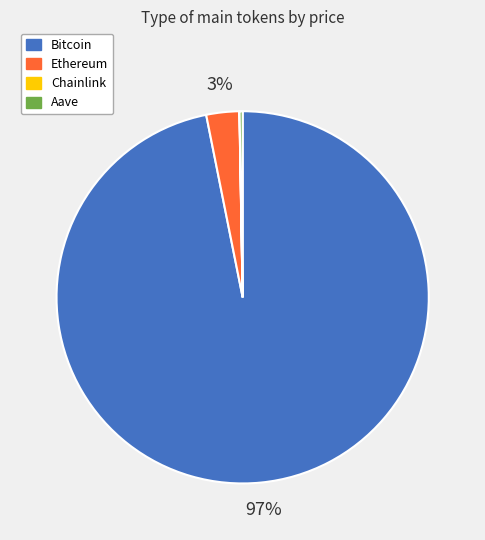

True or false: Bitcoin accounts for 97% of the total.

True